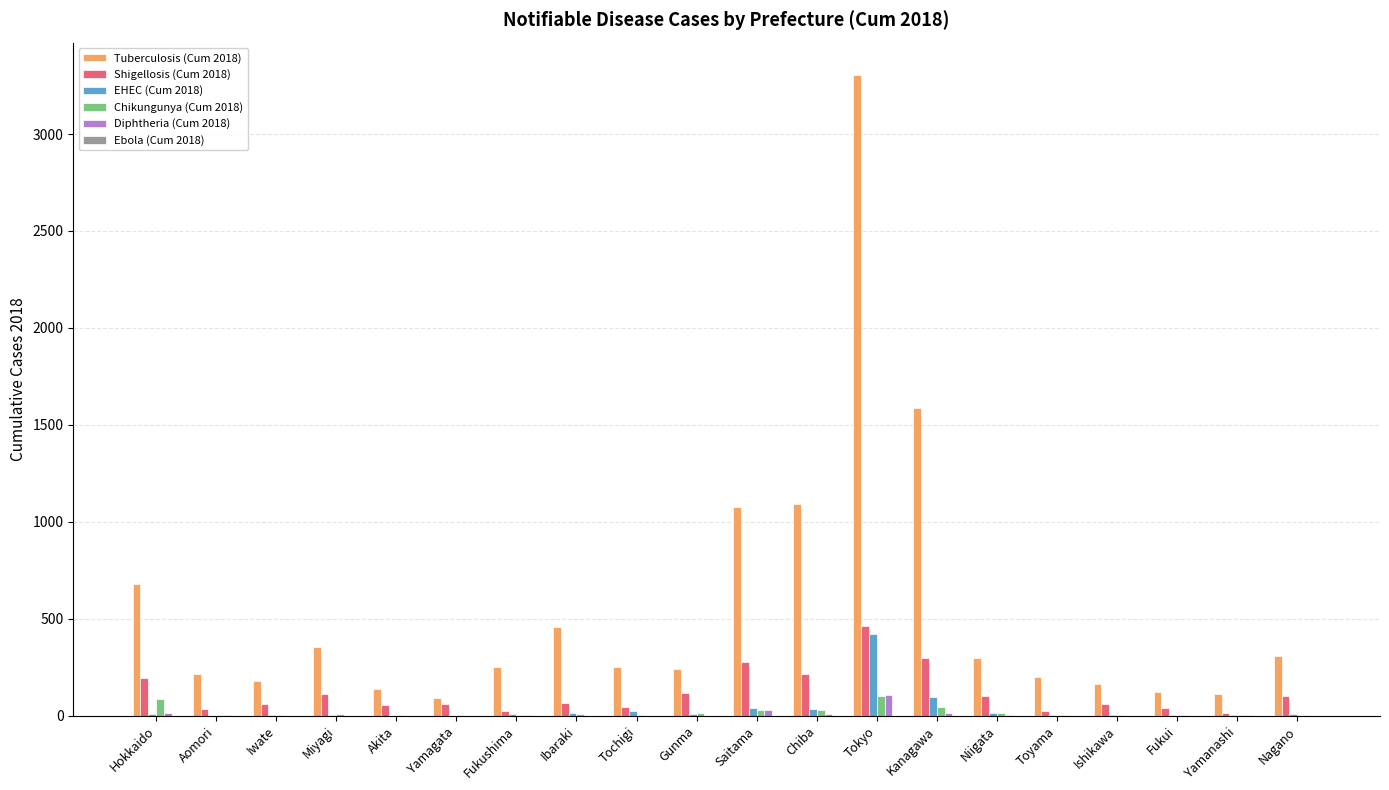

How many groups of bars are there?

20